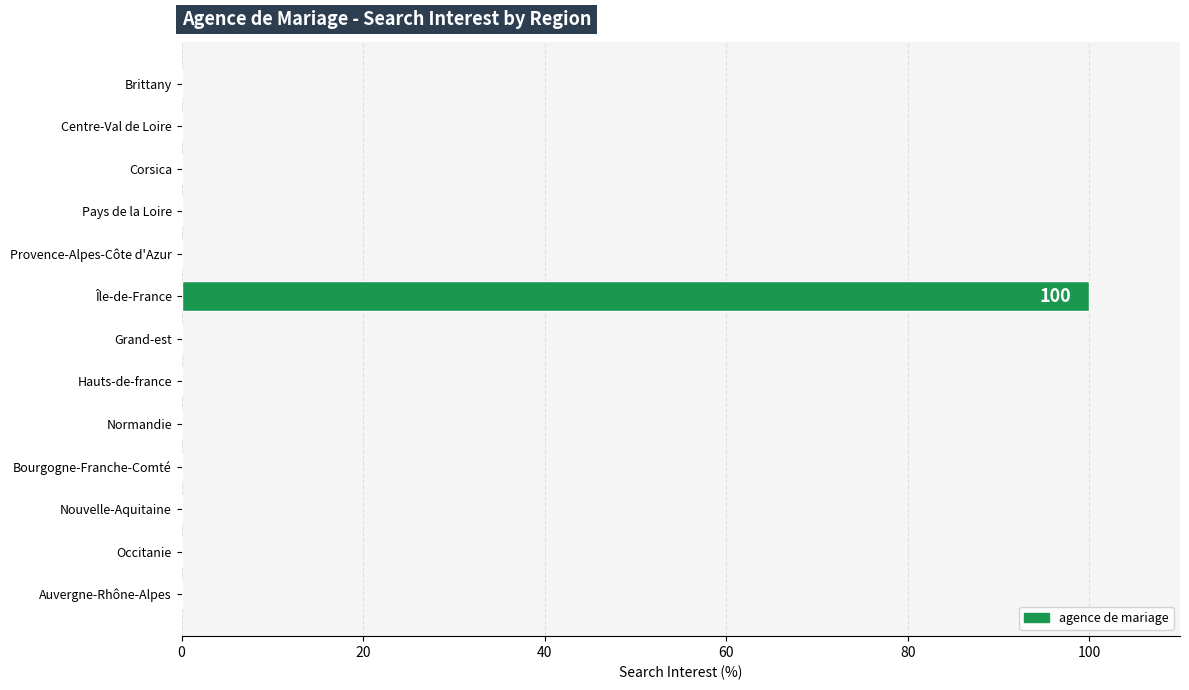

The value at Hauts-de-france is 37. True or false?

False